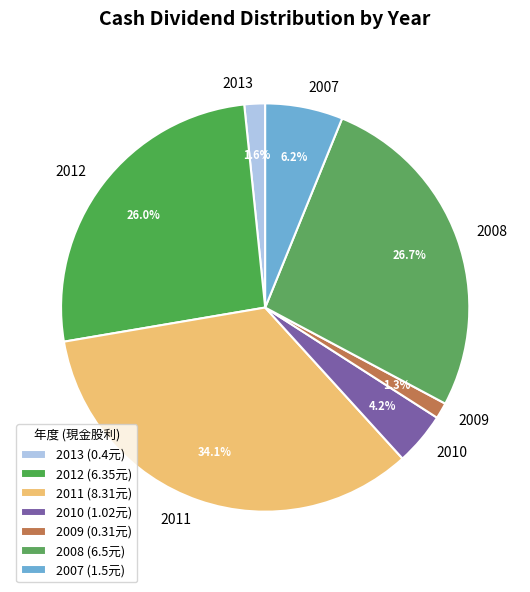

Which has a higher value, 2012 or 2007?

2012